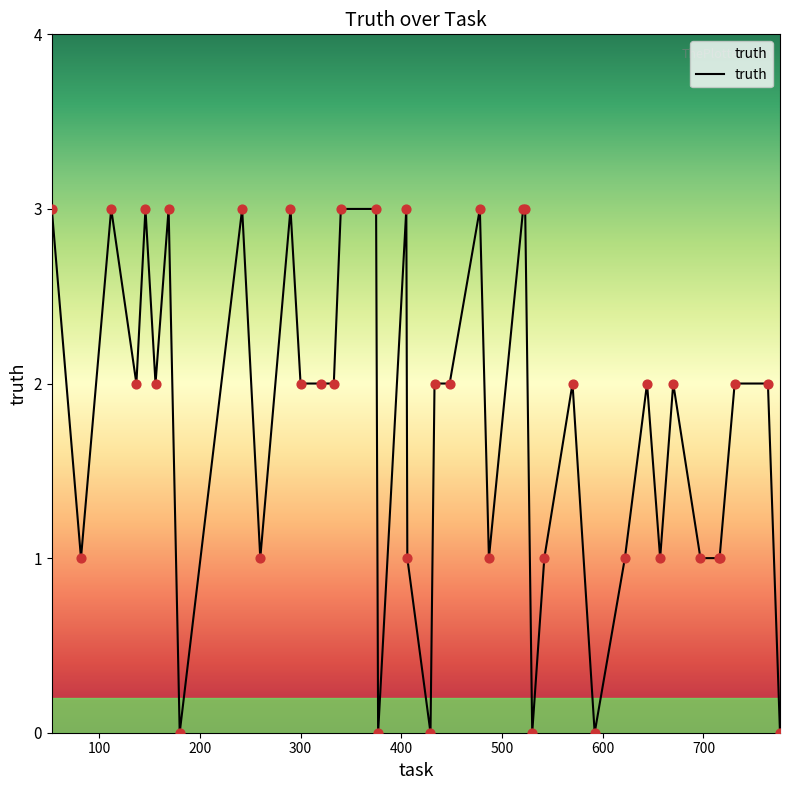

What is the greatest value displayed?

3